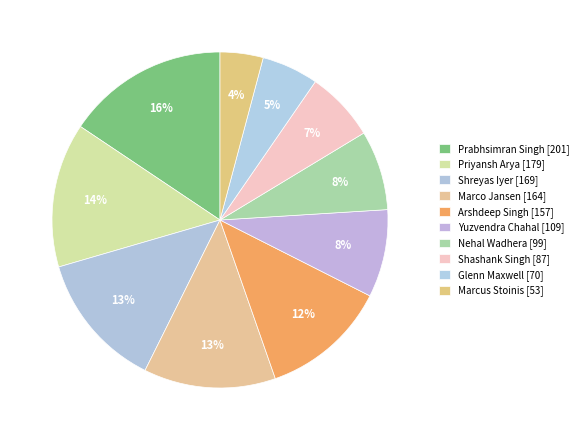

How many segments does this pie chart have?

10